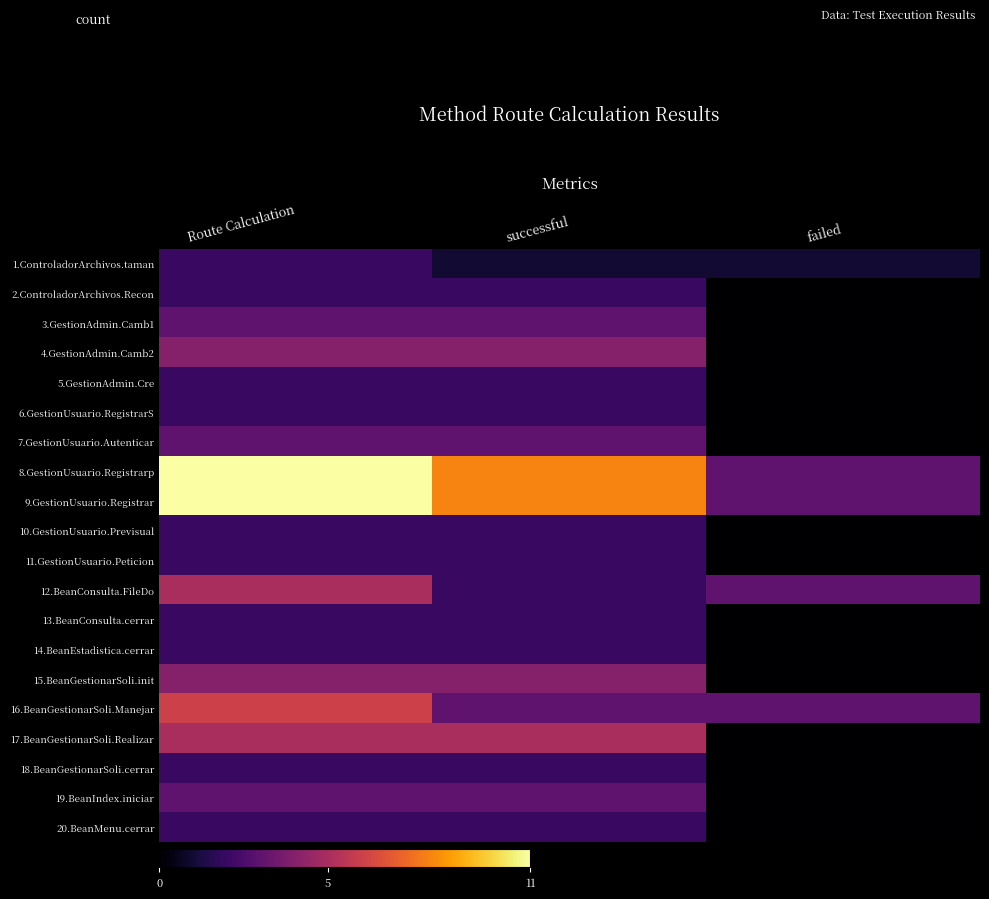

What is the total value across all series at failed?

13